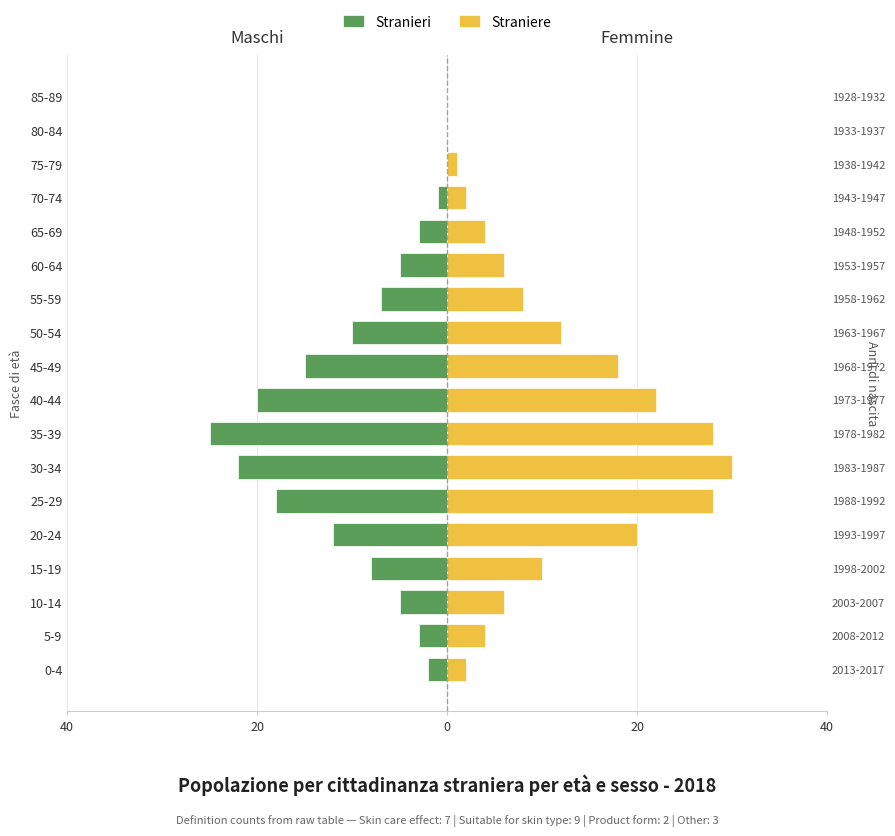

Reading left to right, transcribe all the data shown in this chart.

Stranieri: -2	-3	-5	-8	-12	-18	-22	-25	-20	-15	-10	-7	-5	-3	-1	0	0	0
Straniere: 2	4	6	10	20	28	30	28	22	18	12	8	6	4	2	1	0	0